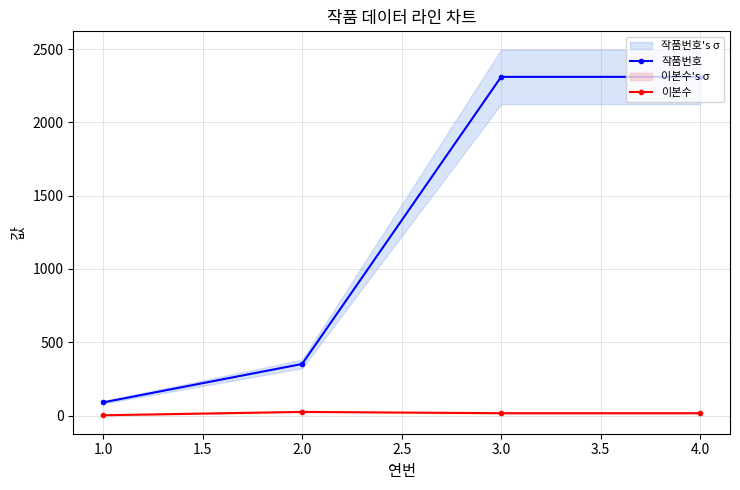

How many data points does each series have?

4